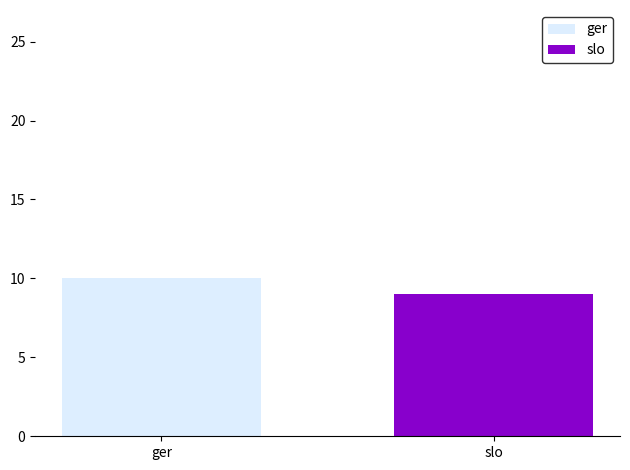

How many bars are there in each group?

2